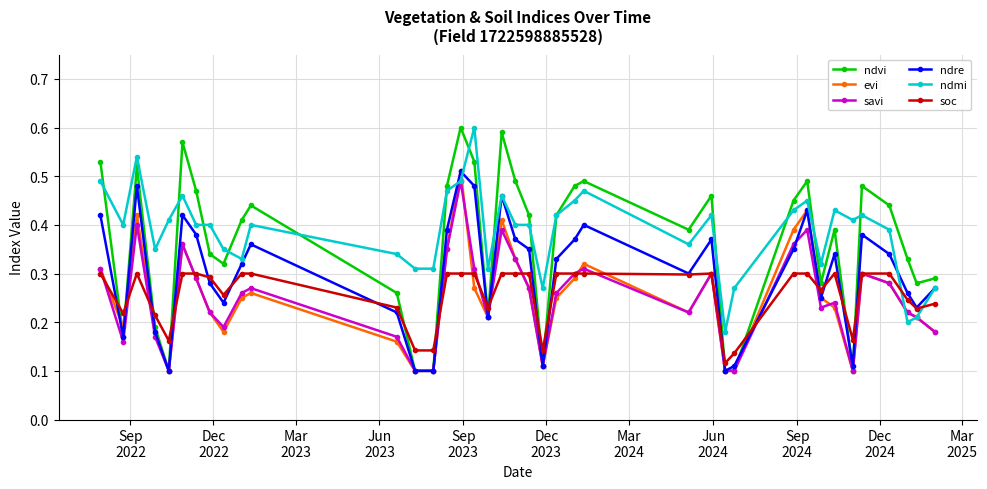

Count the soc values in the range 0 to 1.

39